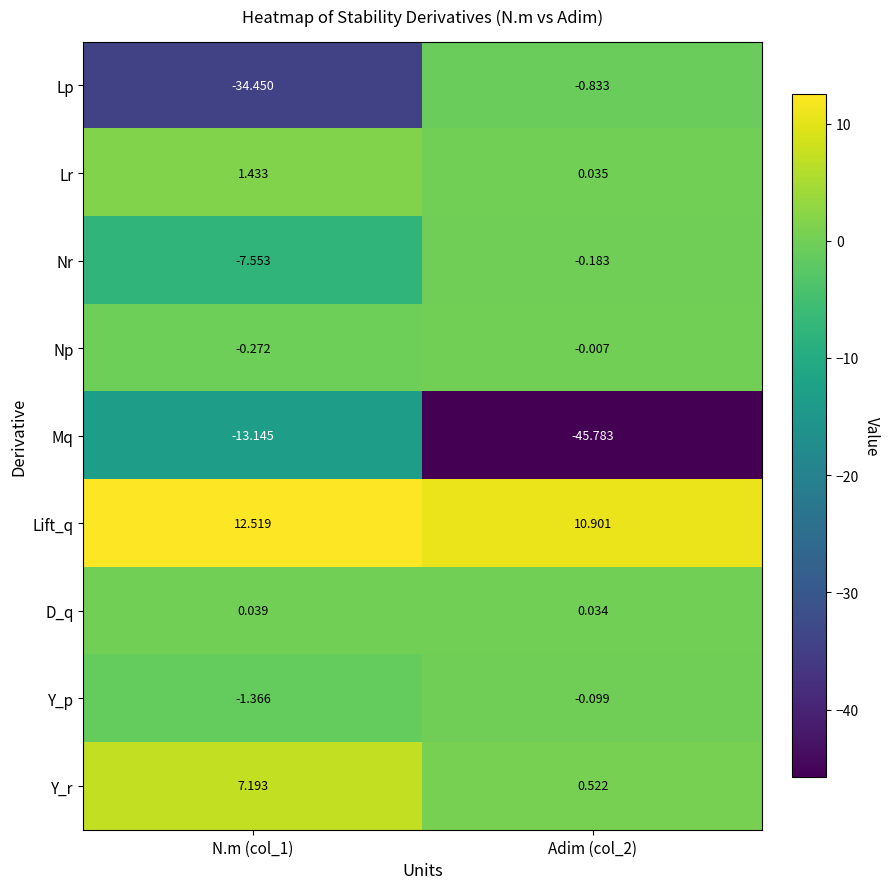

At Adim (col_2), list the series in order from largest to smallest.

Lift_q, Y_r, Lr, D_q, Np, Y_p, Nr, Lp, Mq